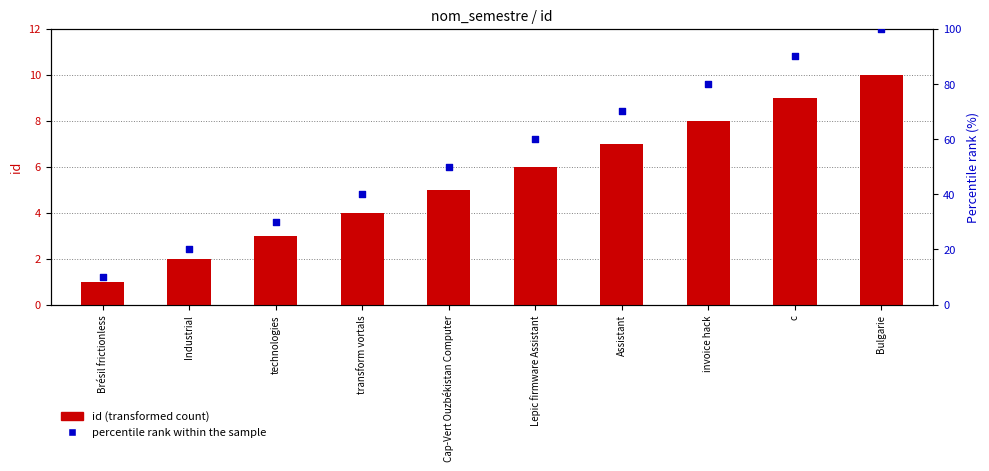

What is the total value across all series at Lepic firmware Assistant?

66